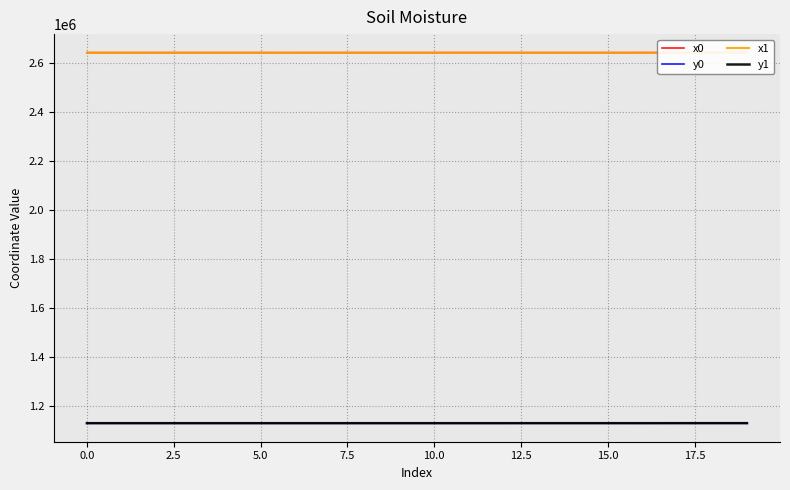

True or false: y0 and x0 intersect in this chart.

False